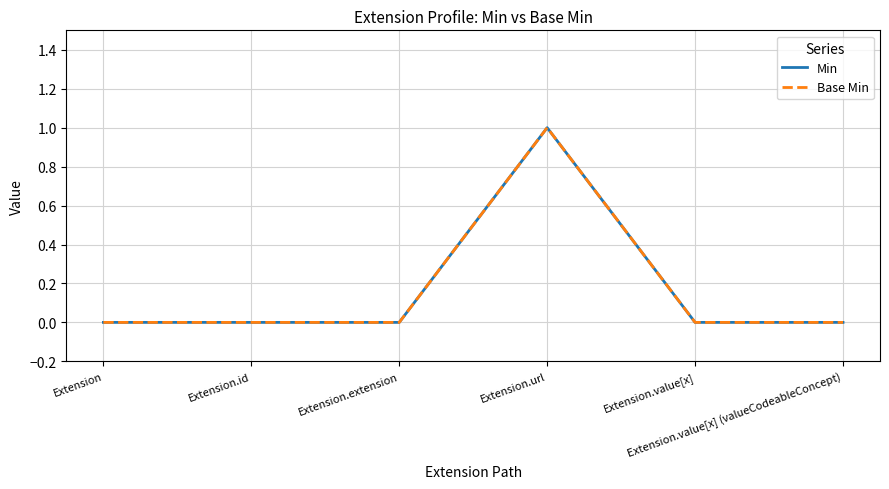

How many Base Min values are between 0 and 1?

6